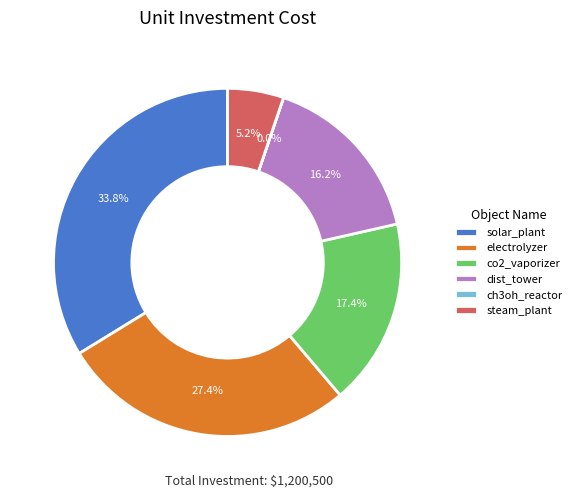

Which category has the smallest portion of the pie?

ch3oh_reactor